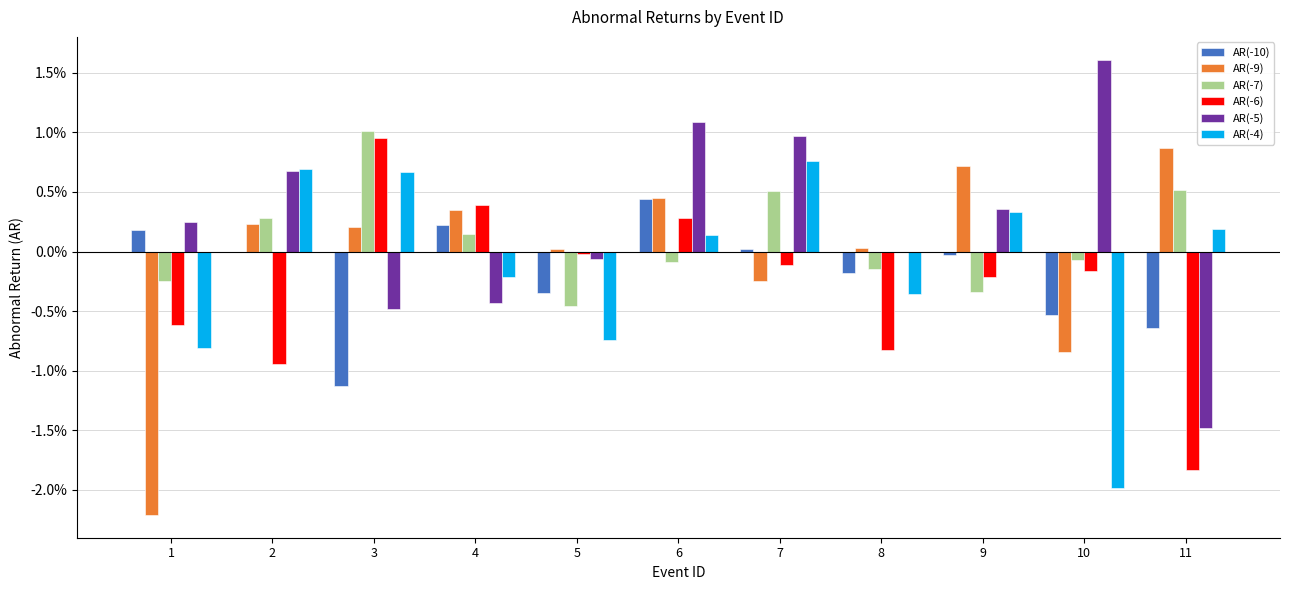

What are all the series names shown in the legend?

AR(-10), AR(-9), AR(-7), AR(-6), AR(-5), AR(-4)